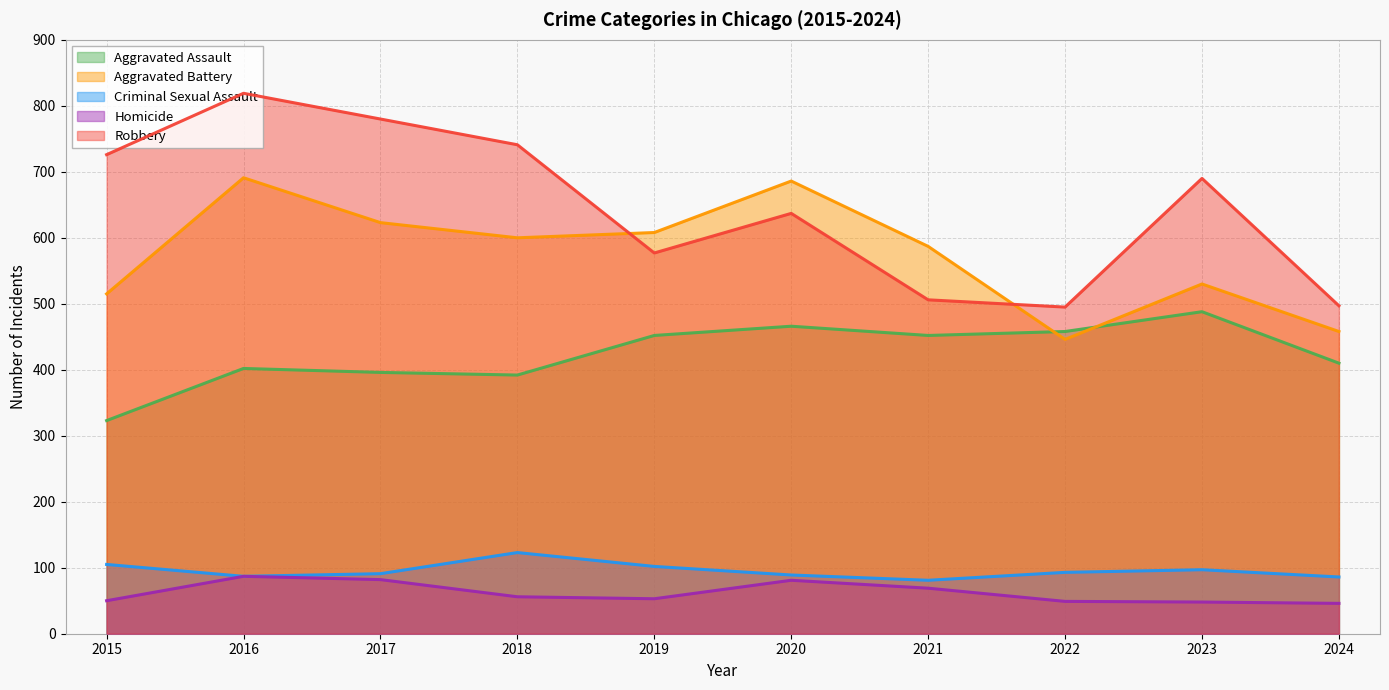

How many interior local peaks does the Criminal Sexual Assault series have?

2